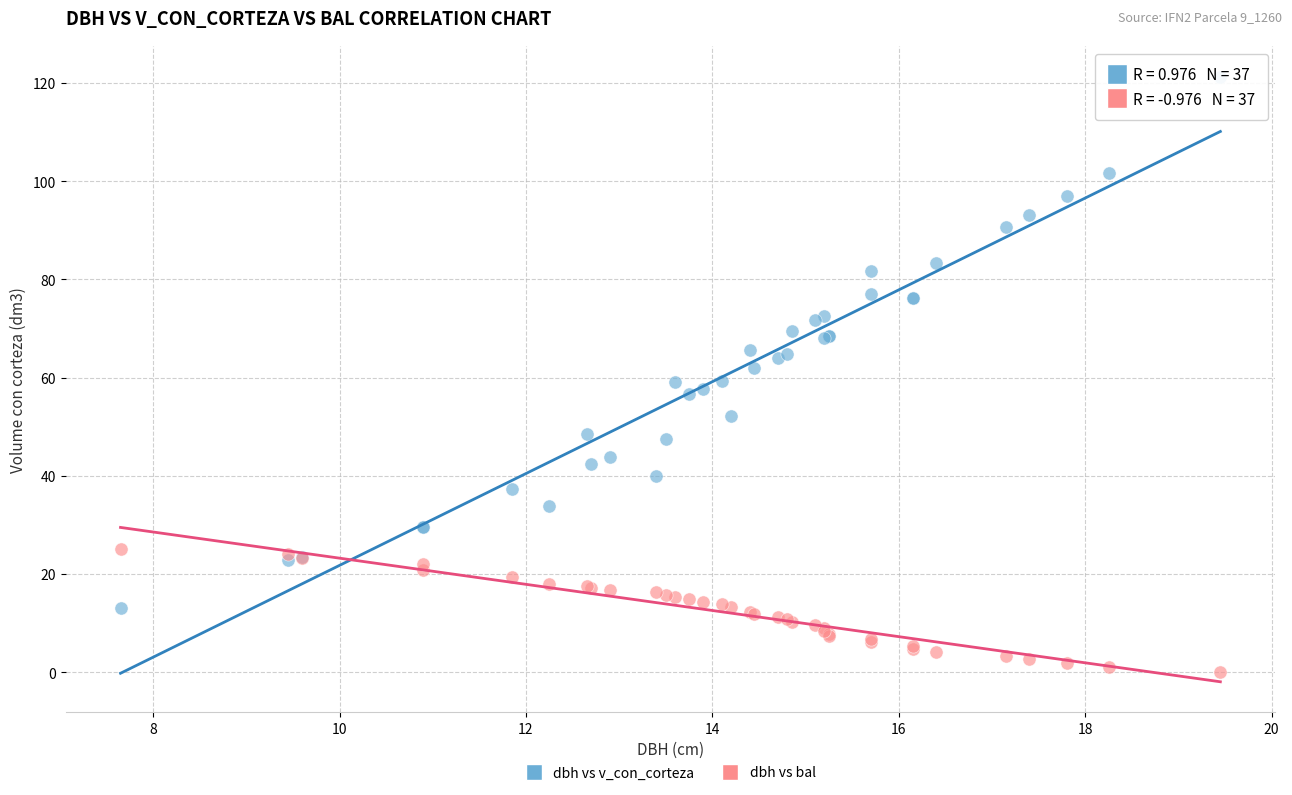

Which series reaches the maximum Y coordinate?

dbh vs v_con_corteza